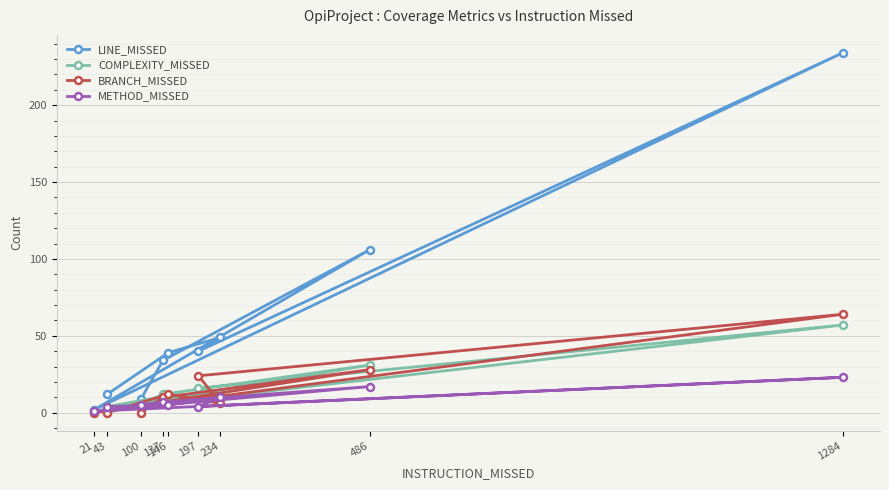

Is this an area chart (filled region under the line)?

No